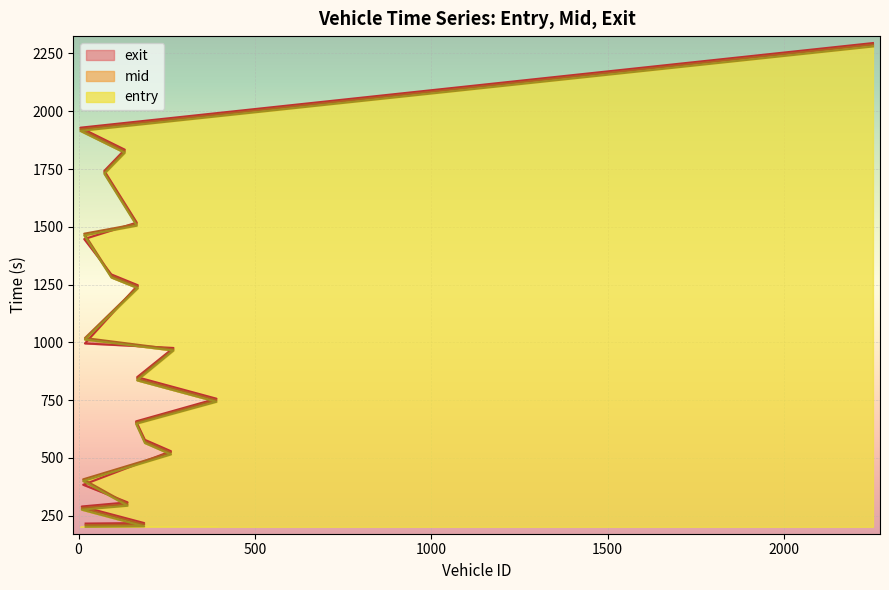

Which series has the largest range (max minus min)?

exit